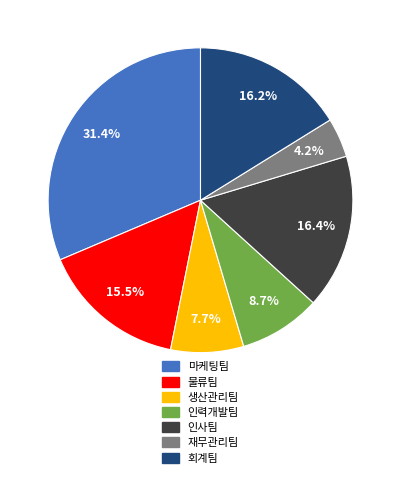

True or false: 인력개발팀 accounts for 9% of the total.

True